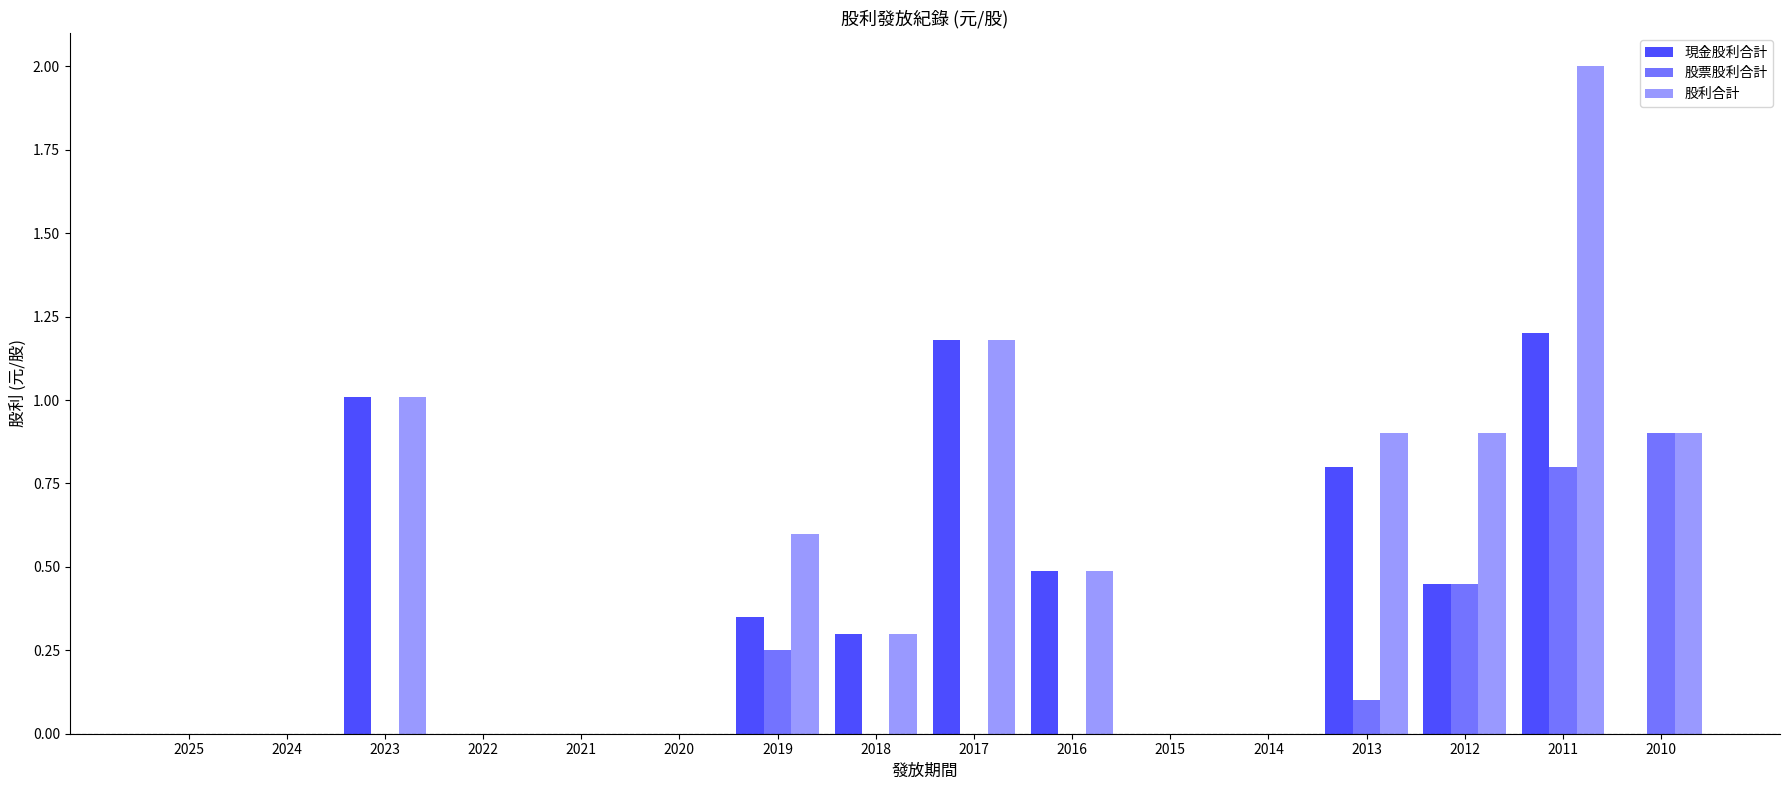

How many groups of bars are there?

16